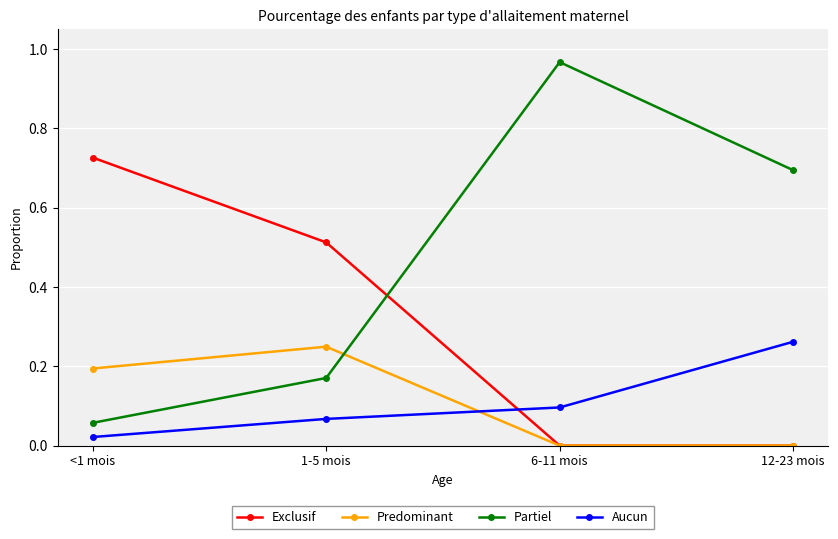

At which category does Partiel reach its first local peak?

6-11 mois